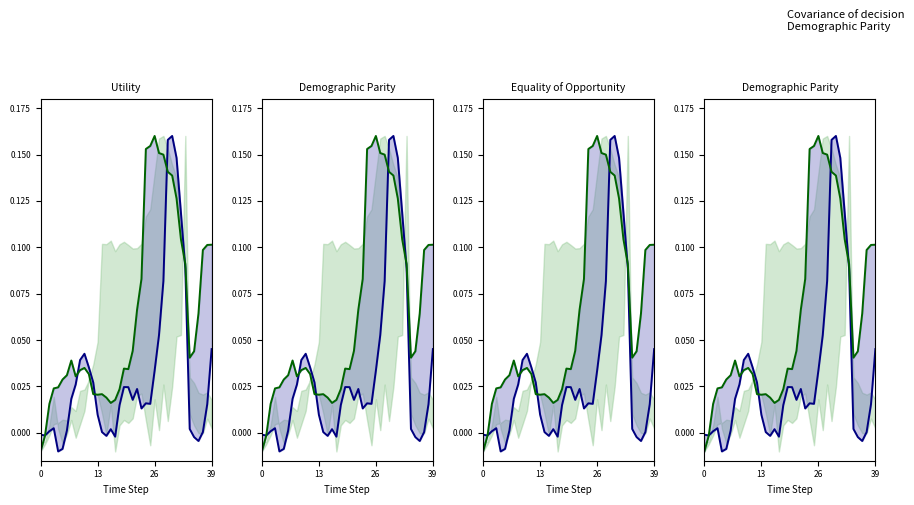

Which has a higher value, 8 or 26?

26